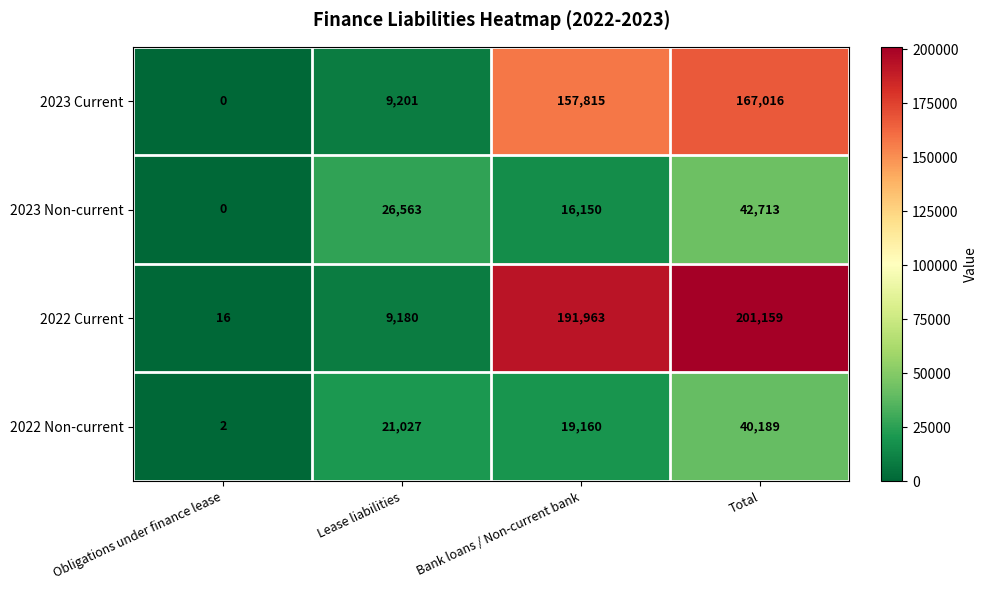

At which category does the chart reach its minimum across all series?

Obligations under finance lease